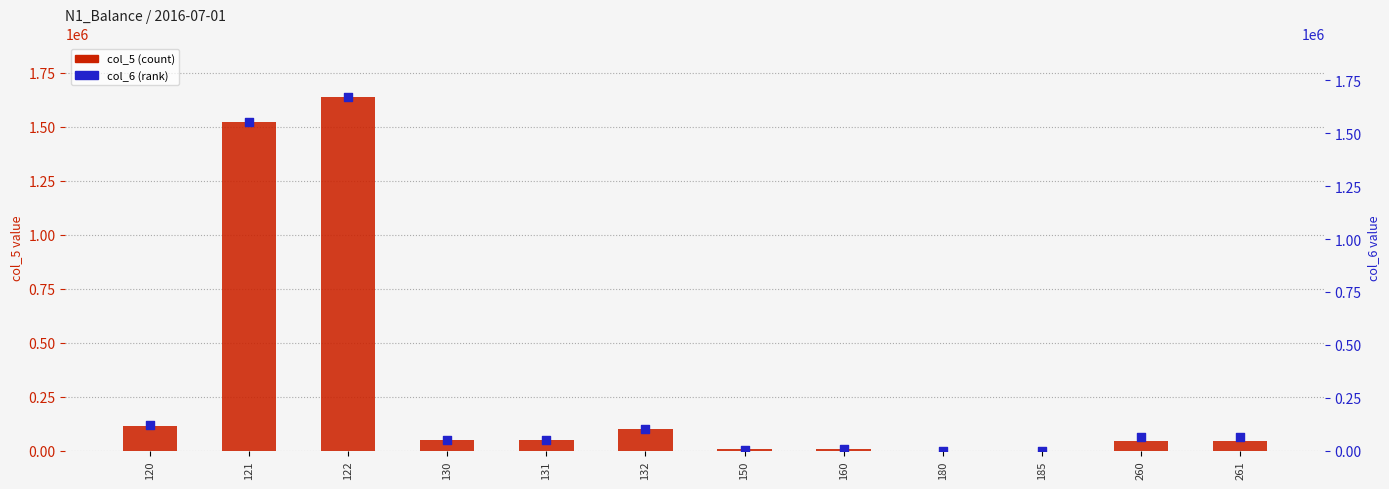

Which series contains the highest Y value?

col_6 (rank)